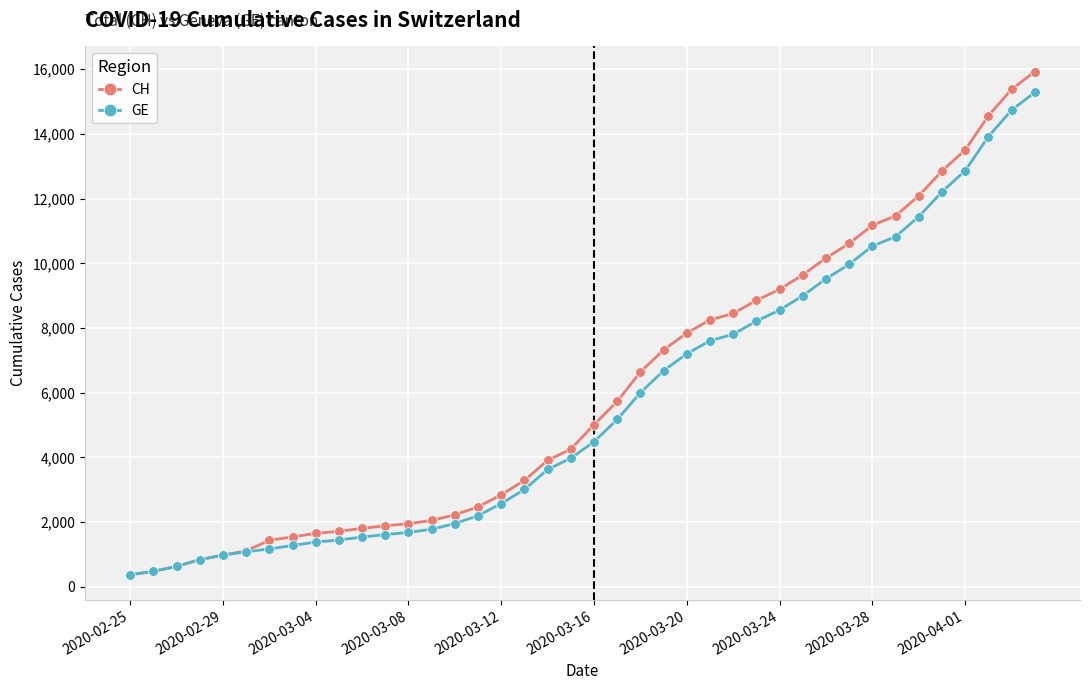

What is the lowest value of the CH series?

375